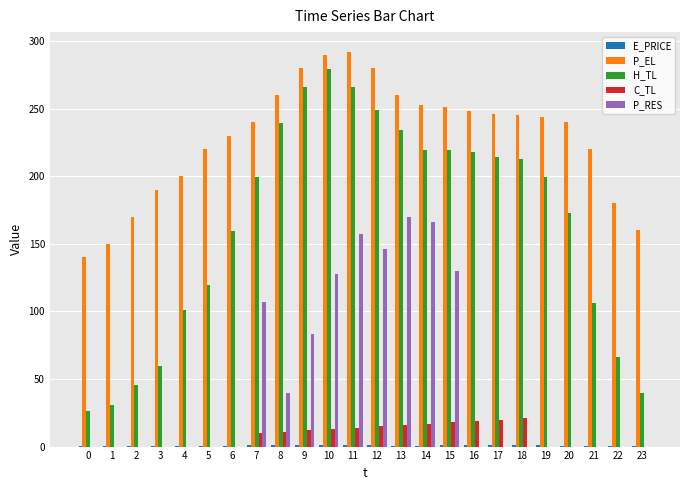

What is the total value across all series at 7?

557.9